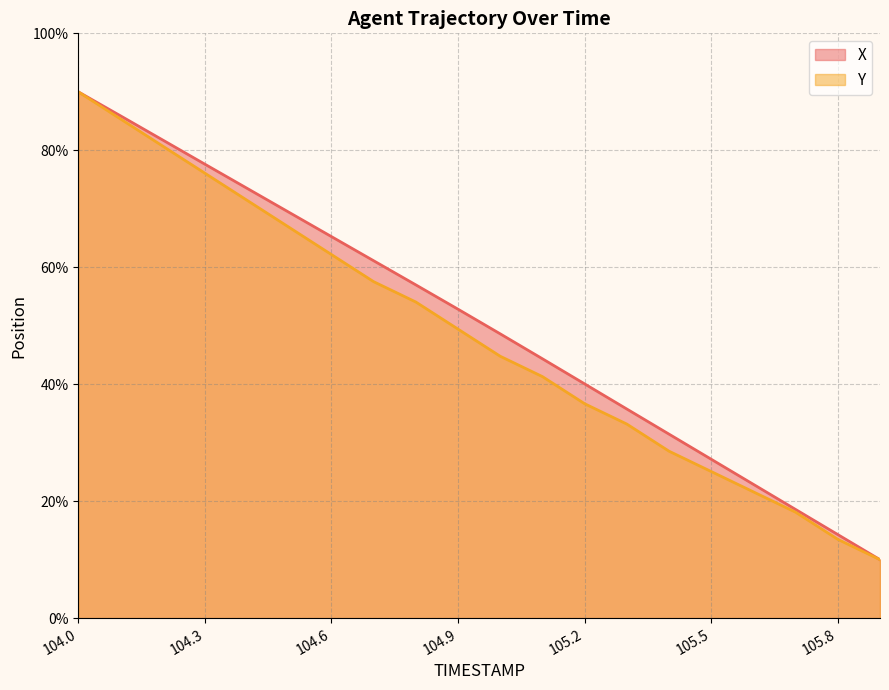

What is the sum of the X values at 105.8 and 104.1?

100.2